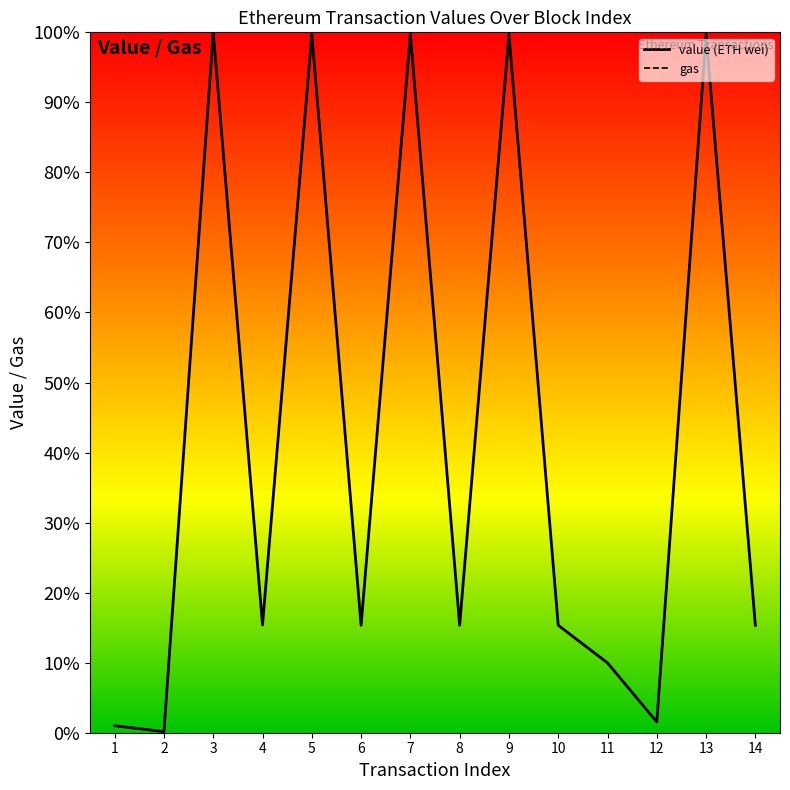

Where is value (ETH wei) nearest to the value 0?

2